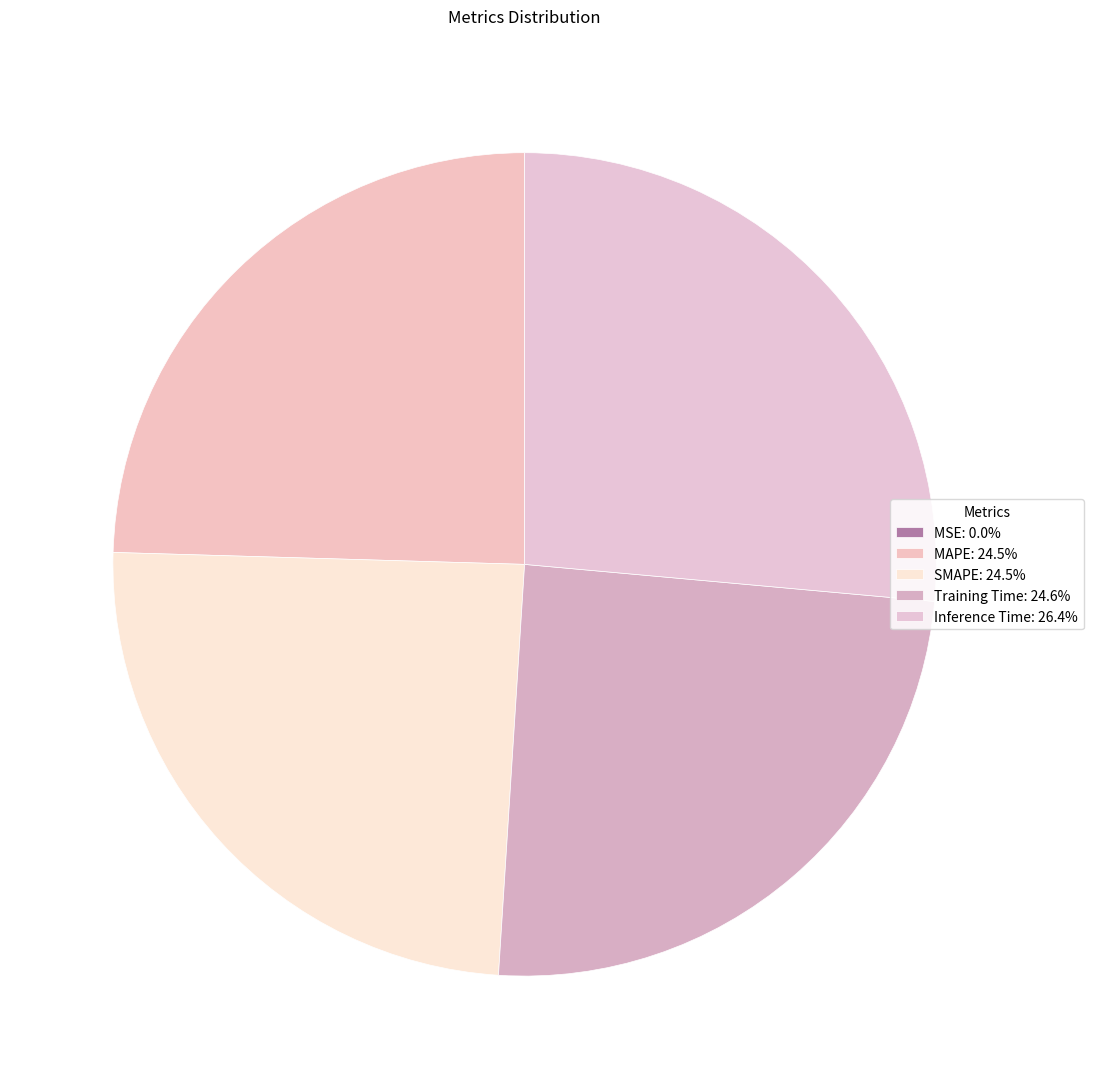

To the nearest percent, what is the combined percentage of MSE and Inference Time?

26%